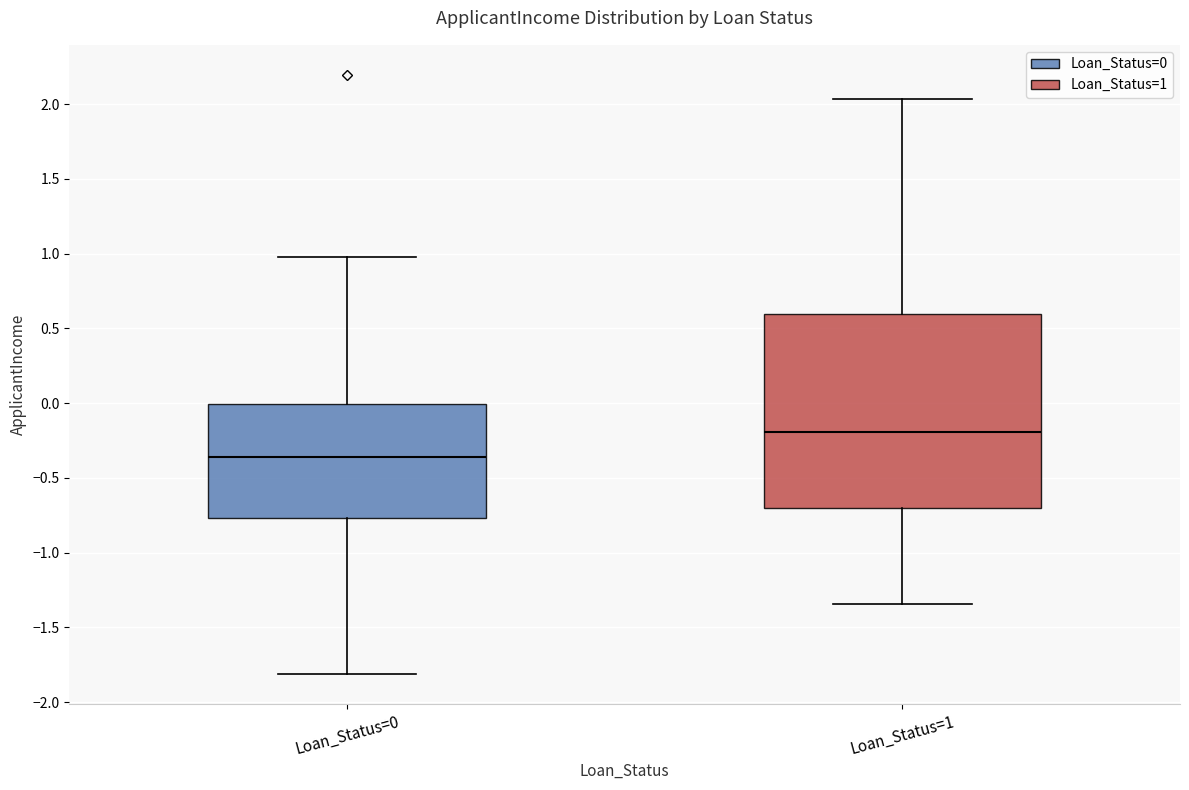

Where does the lower whisker of the box for Loan_Status=0 end on the y-axis? The values are not printed on the chart, so give them approximately, as read against the axis.

-1.80